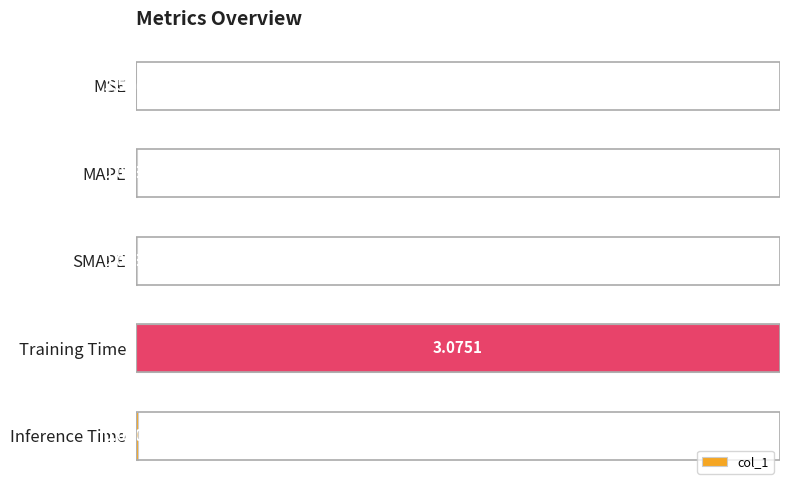

Which has a higher value, Inference Time or MAPE?

Inference Time